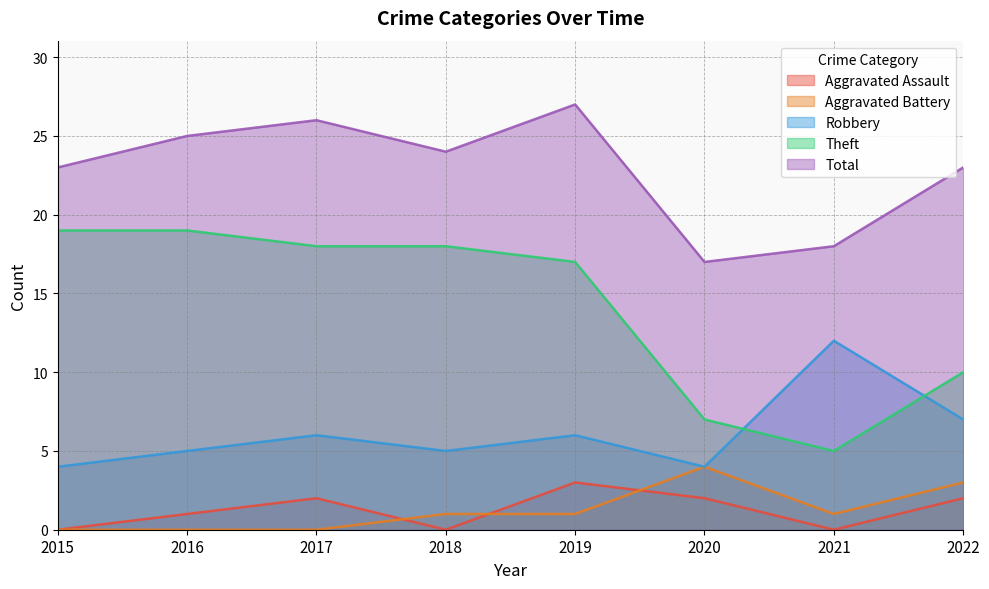

How many positive values does the Aggravated Assault series have?

5